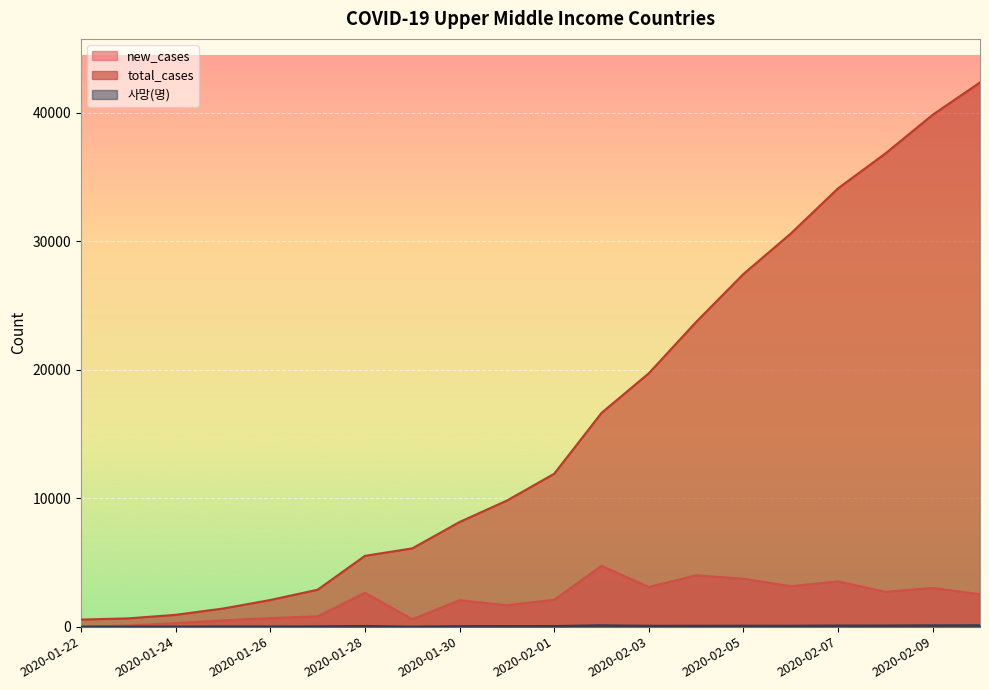

How many data points does each series have?

20